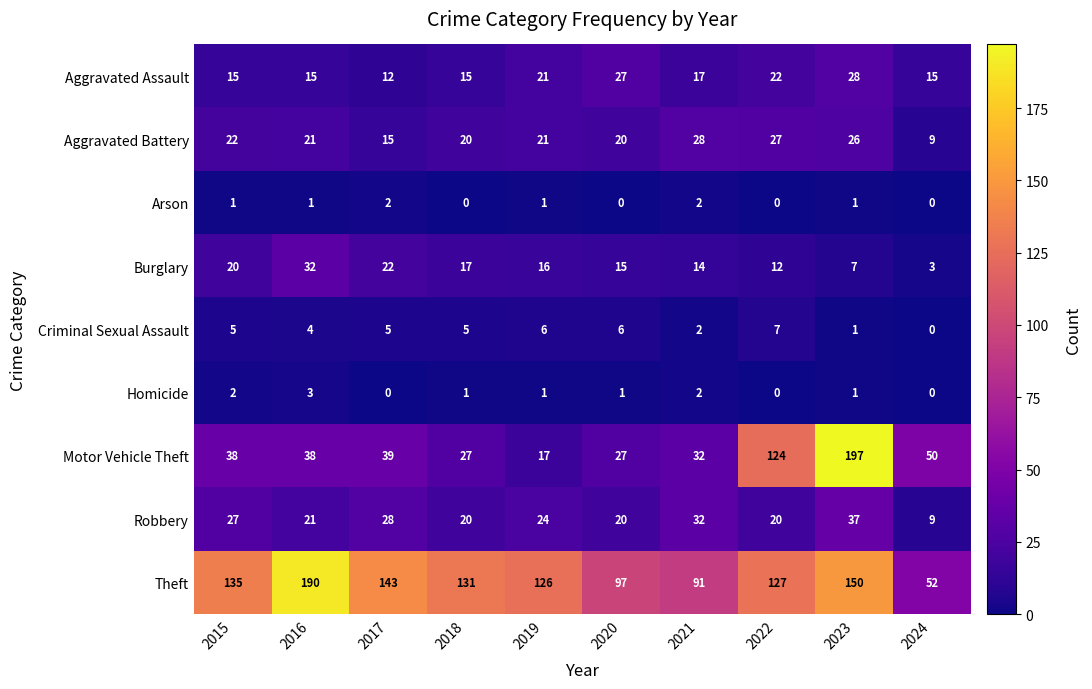

Rank the series at 2017 from highest to lowest value.

Theft, Motor Vehicle Theft, Robbery, Burglary, Aggravated Battery, Aggravated Assault, Criminal Sexual Assault, Arson, Homicide